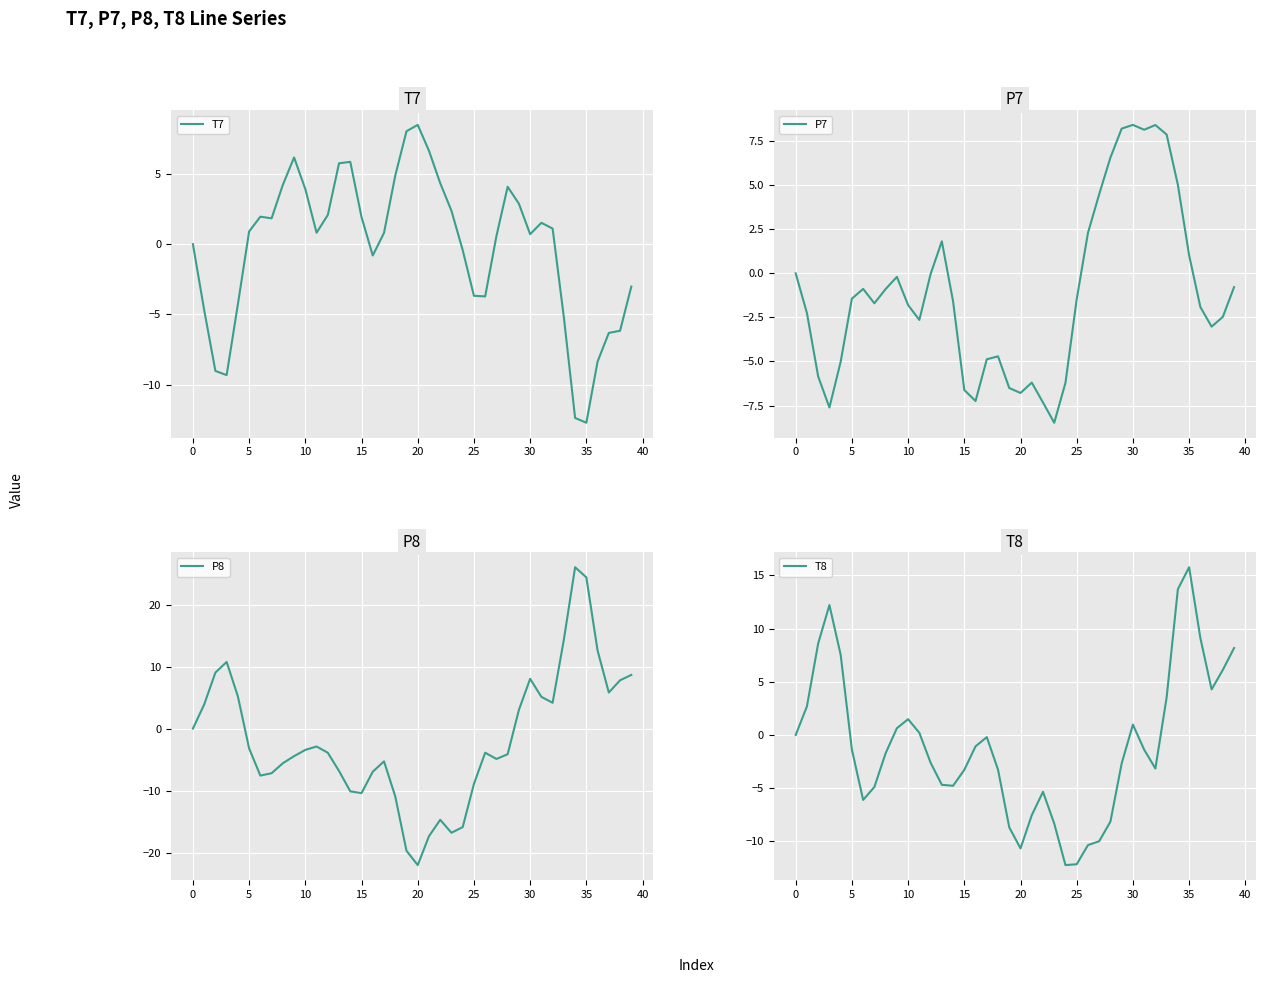

What is the difference between the maximum and minimum values in the T7 series?

21.2